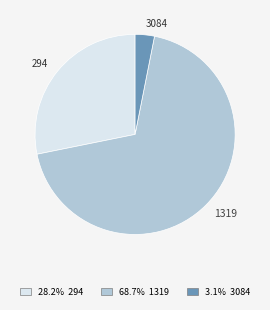

Which category has the smallest portion of the pie?

3084